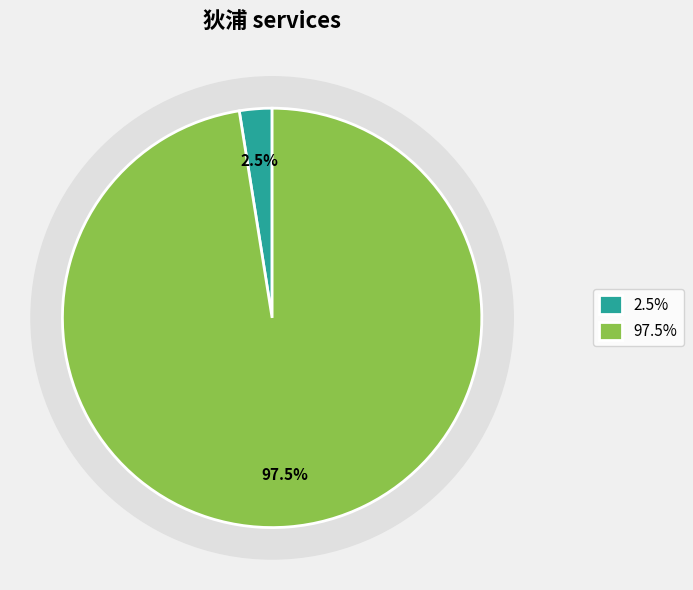

How many slices are in this pie chart?

2